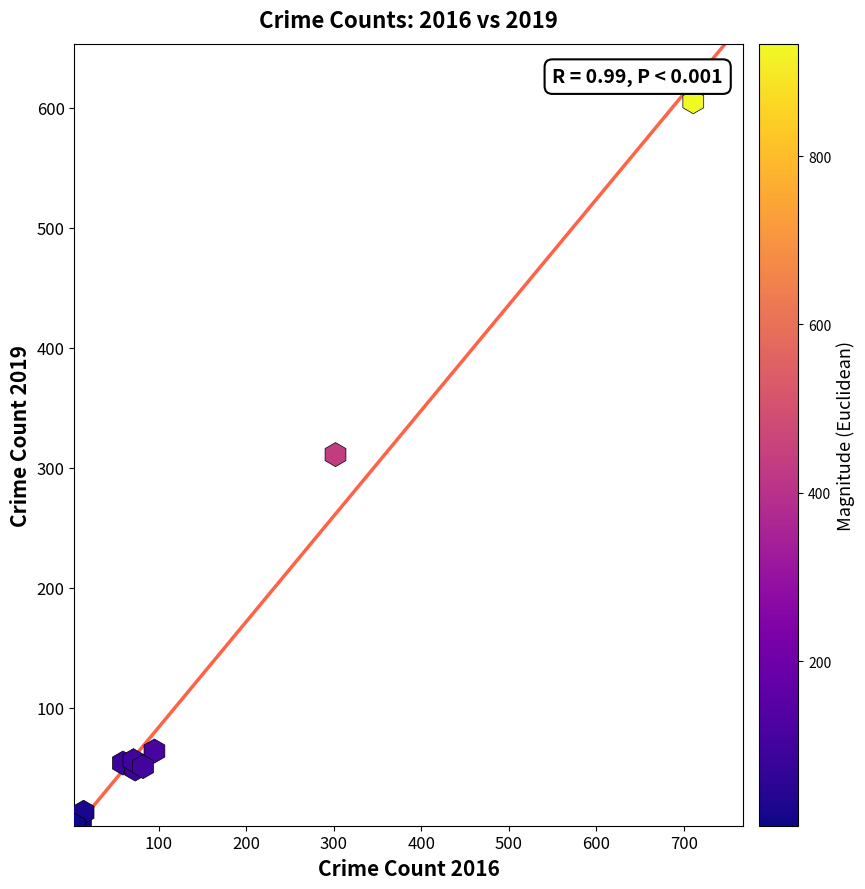

What Y value in the scatter plot is closest to 303?

311